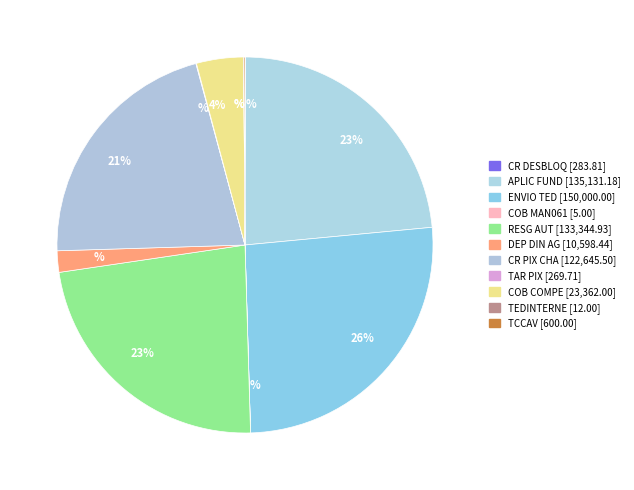

Rank the categories by value from lowest to highest.

COB MAN061, TEDINTERNE, TAR PIX, CR DESBLOQ, TCCAV, DEP DIN AG, COB COMPE, CR PIX CHA, RESG AUT, APLIC FUND, ENVIO TED